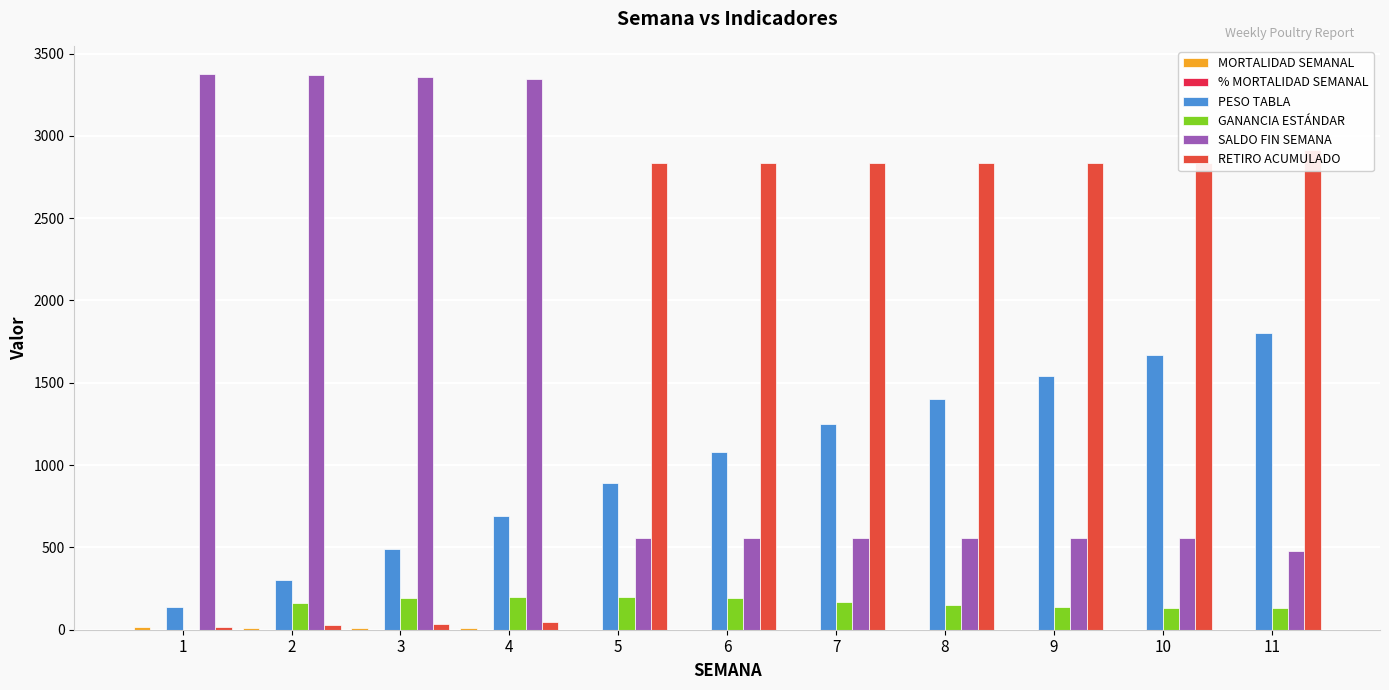

How many % MORTALIDAD SEMANAL values are between 0 and 1?

11